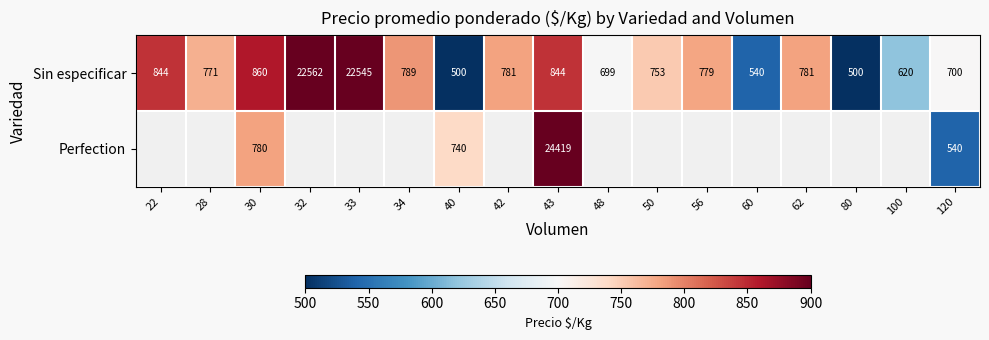

The value of Sin especificar at 43 is 181.2. True or false?

False